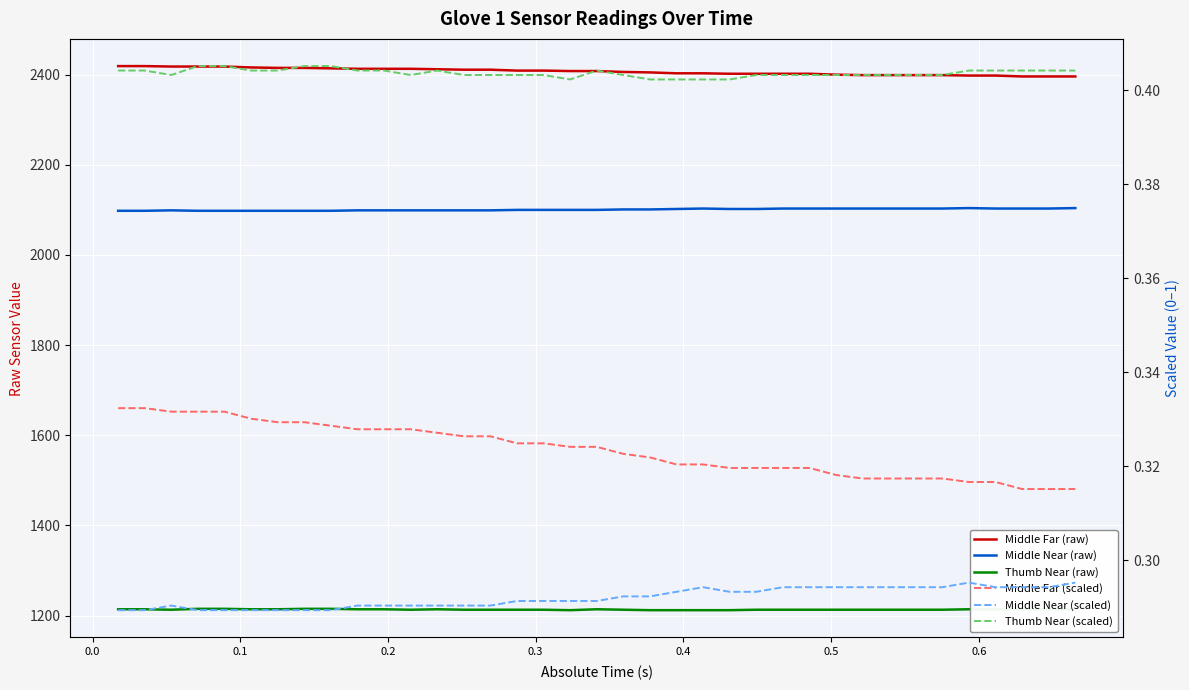

True or false: Middle Far (raw) and Thumb Near (raw) intersect in this chart.

False